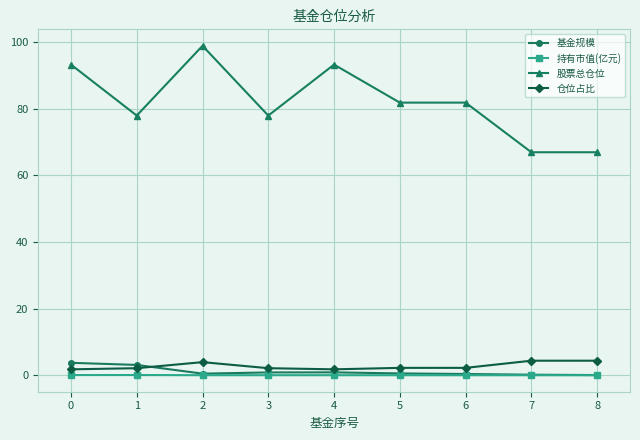

What are all the series names shown in the legend?

基金规模, 持有市值(亿元), 股票总仓位, 仓位占比